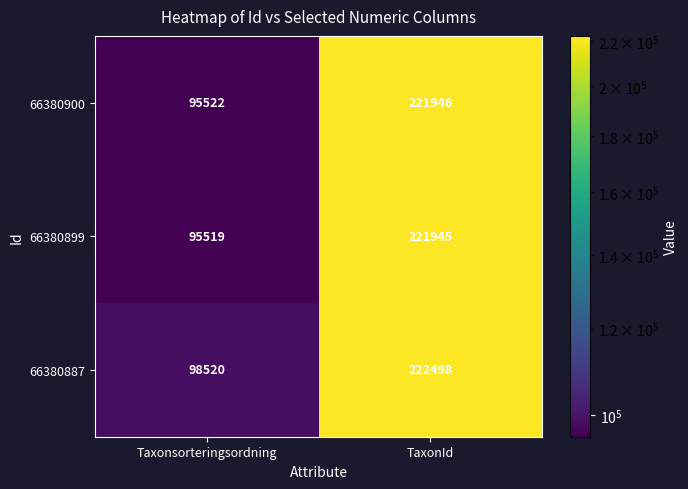

At which category is the sum across all series the highest?

TaxonId